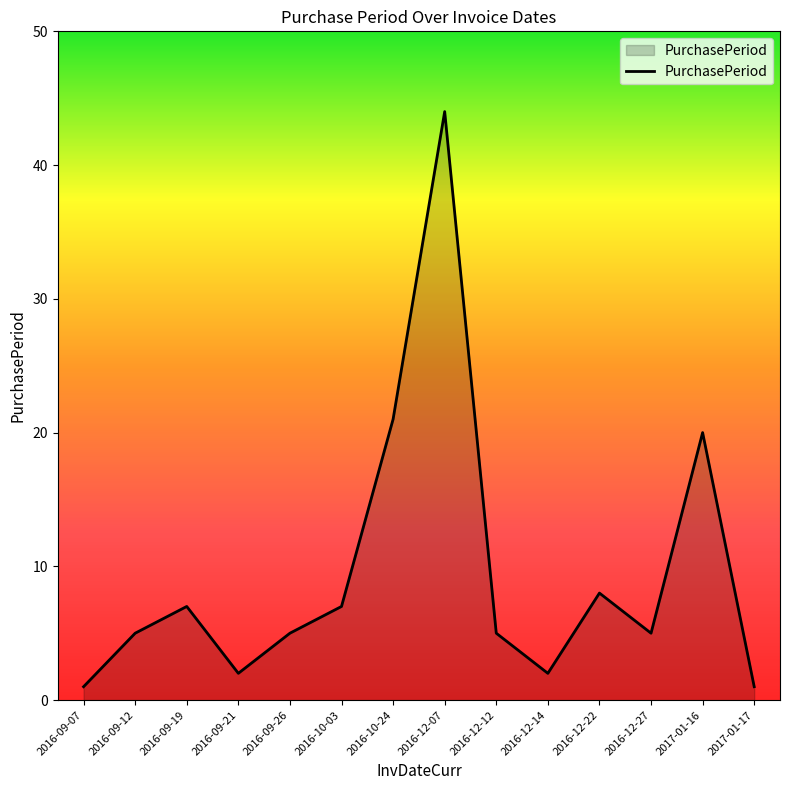

What is the change in value from 2016-12-07 to 2016-12-22?

-36